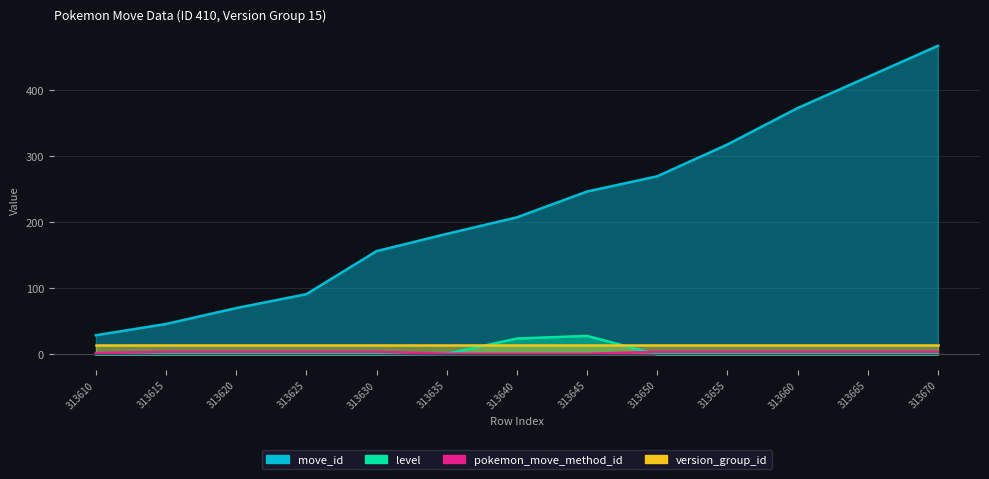

True or false: pokemon_move_method_id has a value of 2 at 313610.

True